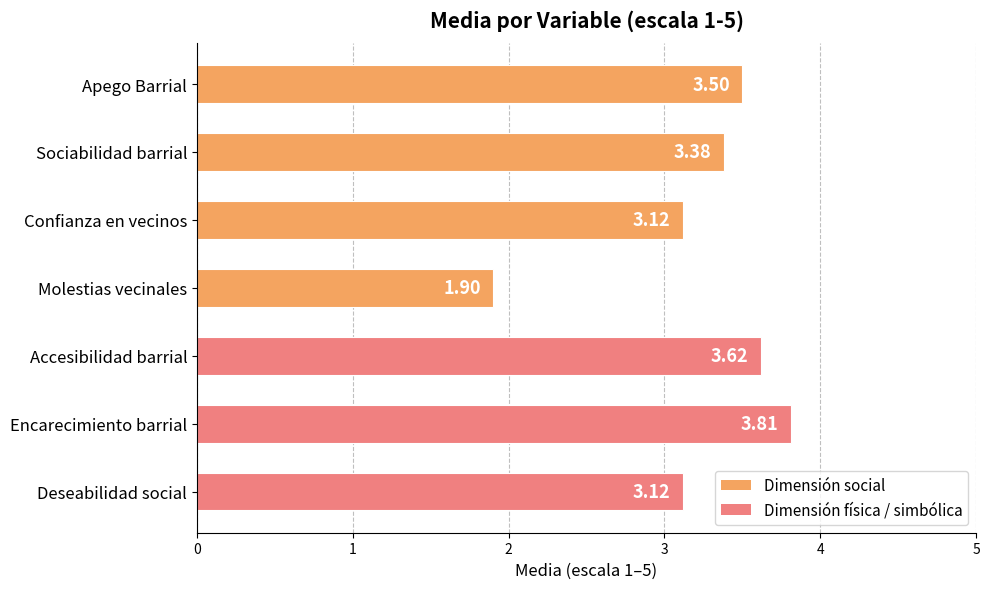

What is the difference between the second highest and minimum values?

1.7